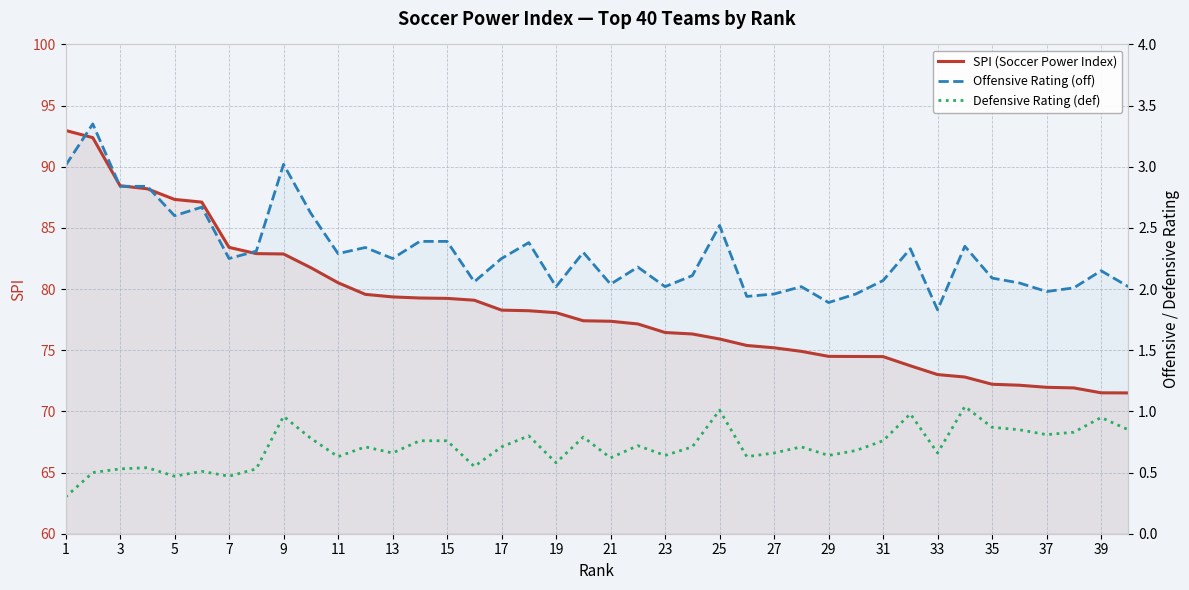

The Offensive Rating (off) series shows 4.0 at 1. True or false?

False